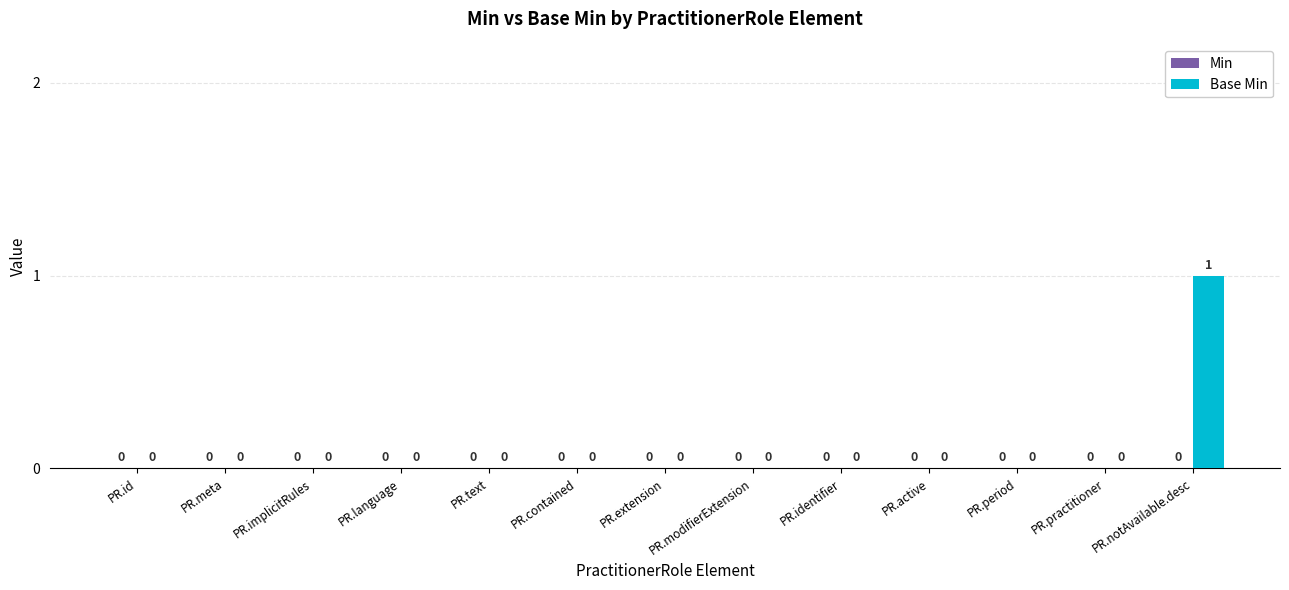

Are the bars horizontal?

No